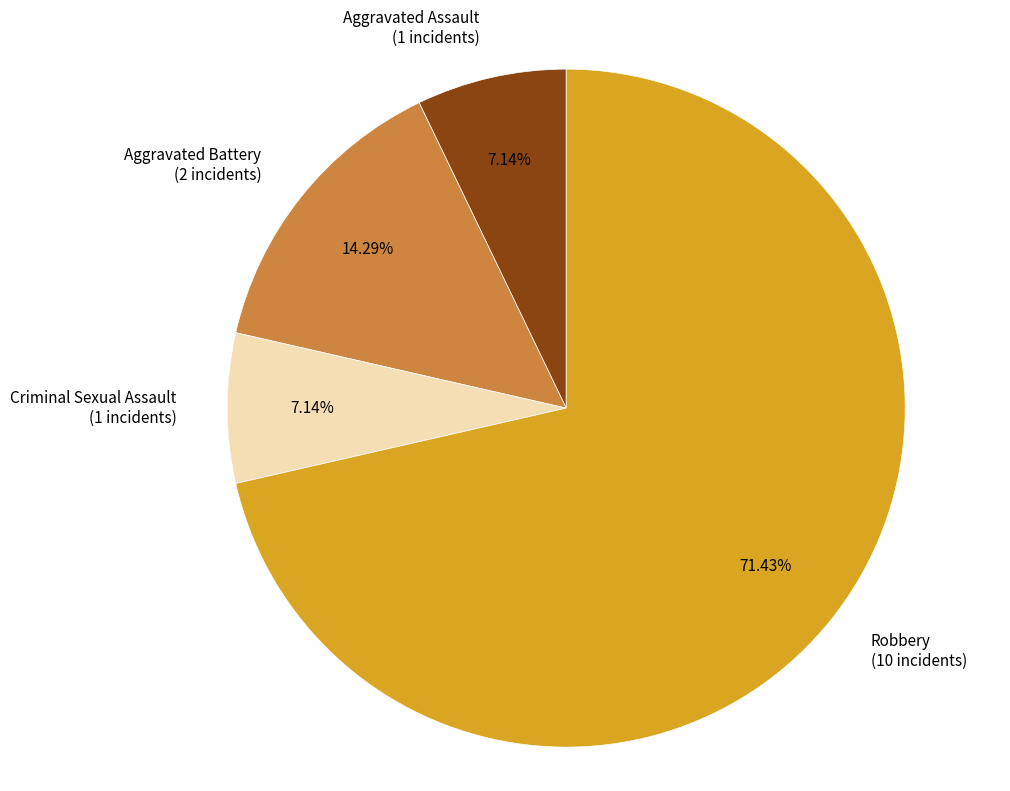

Does Aggravated Battery represent more than half of the total?

No